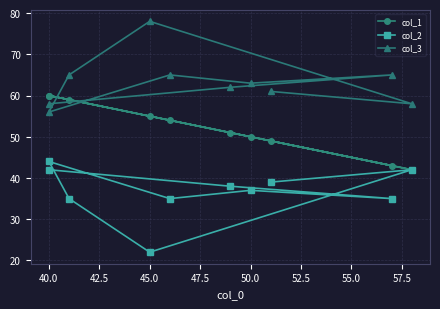

True or false: col_2 and col_3 cross at least once.

False